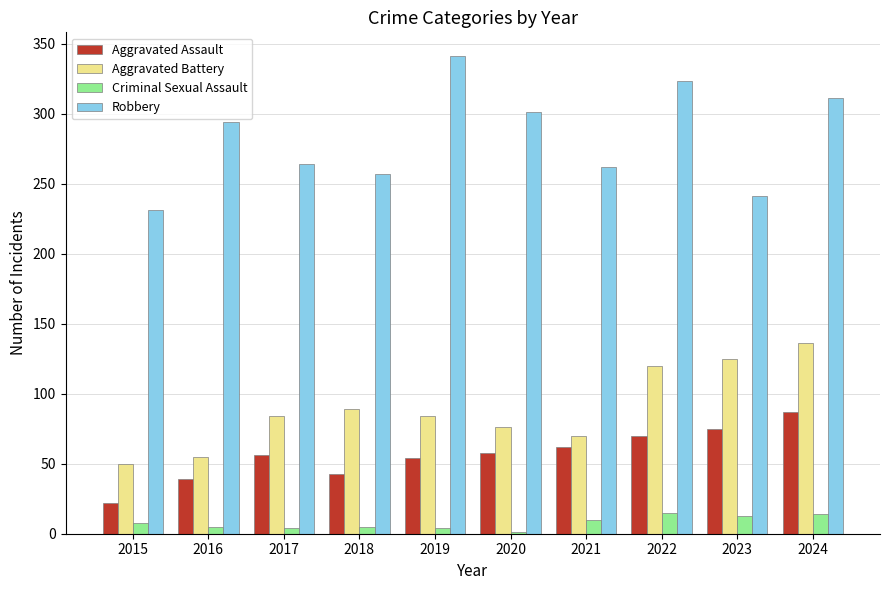

How many groups of bars are there?

10